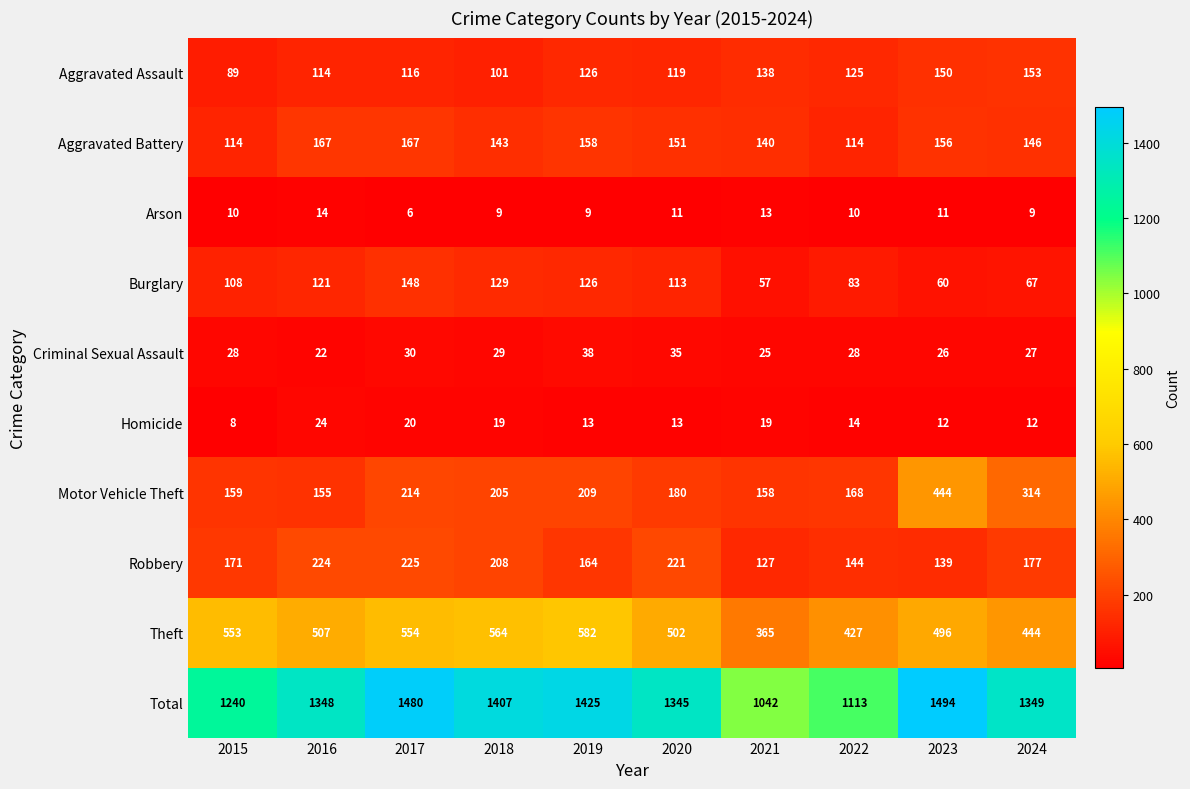

Which series has the largest total across all categories?

Total